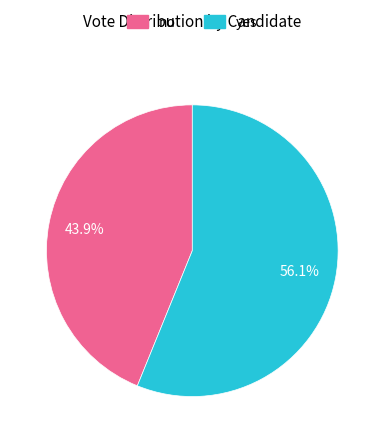

Which slice is the smallest?

no